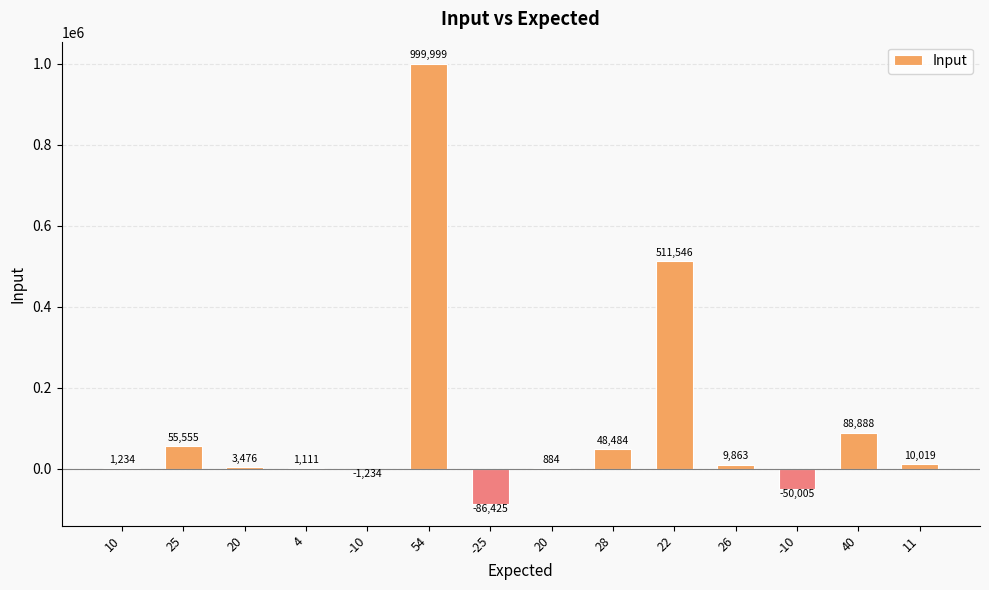

How many values are above zero?

11